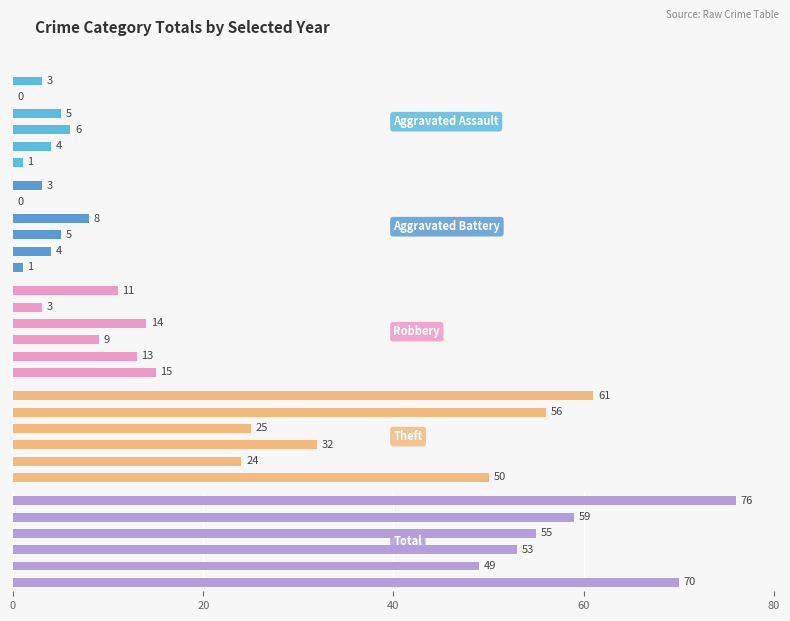

Count the number of categories in the chart.

6